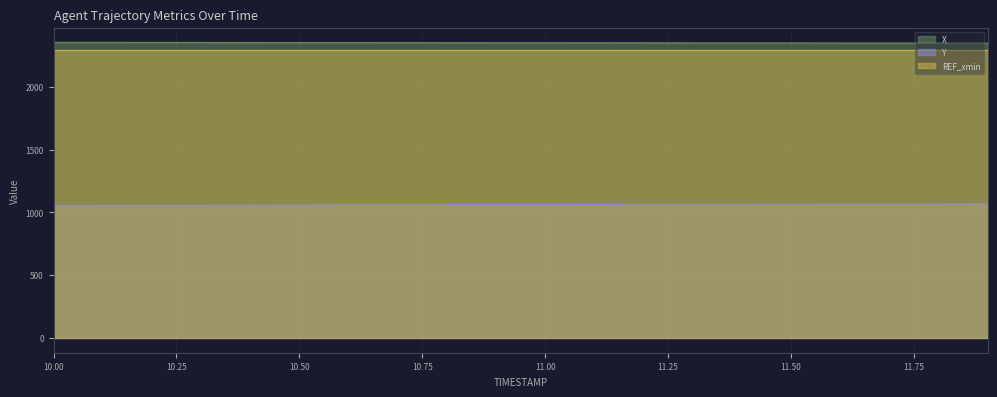

Is it true that Y equals 1055.7 at 10.00?

True